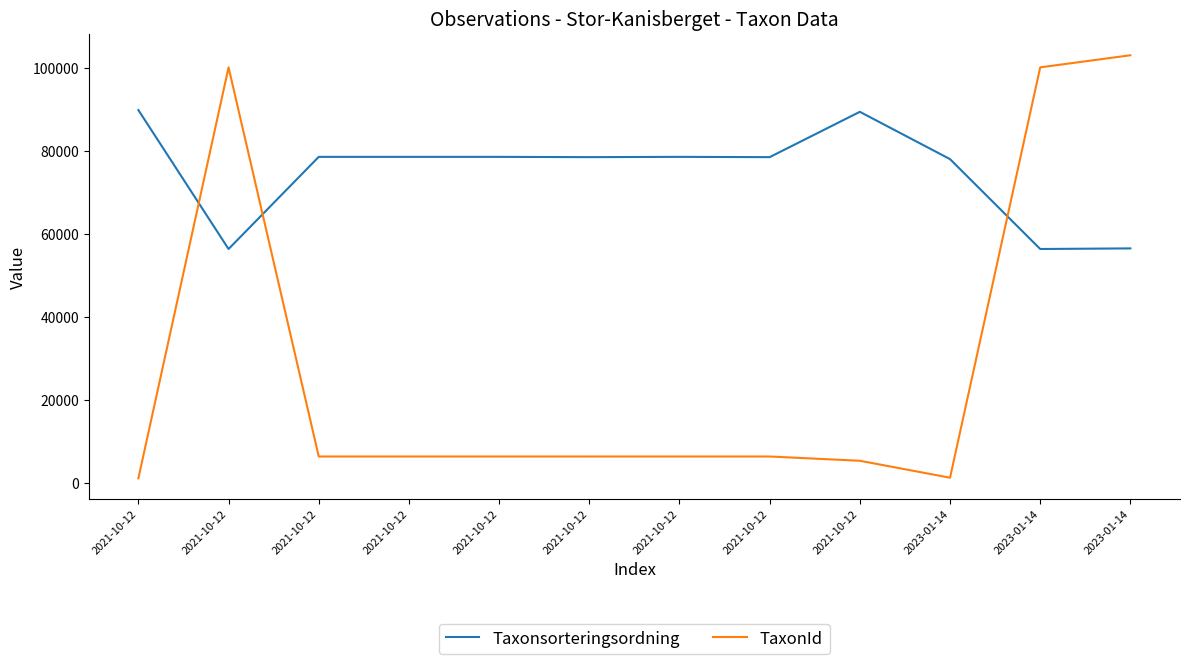

What are all the series names shown in the legend?

Taxonsorteringsordning, TaxonId